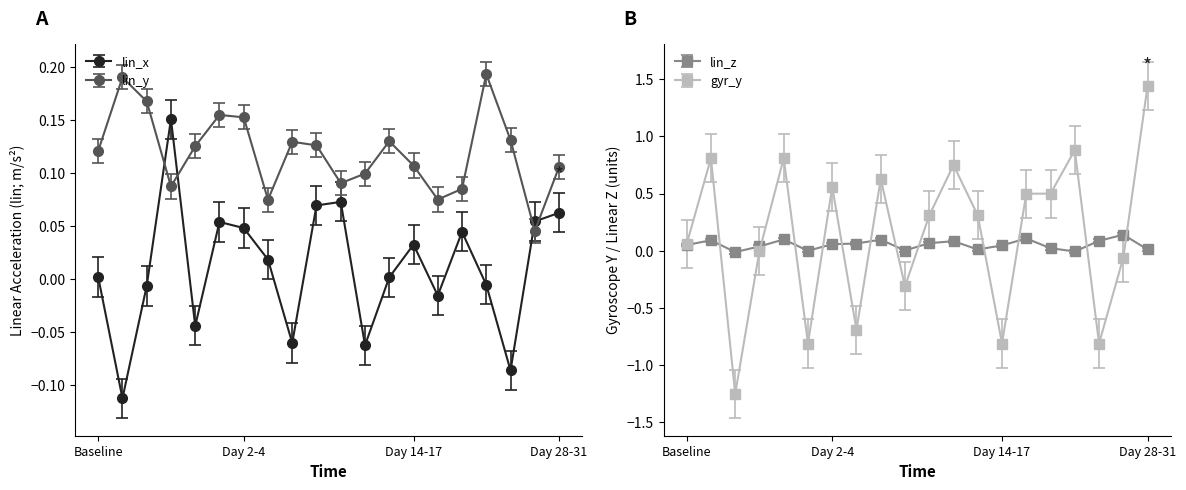

How many values in lin_z are below zero?

2